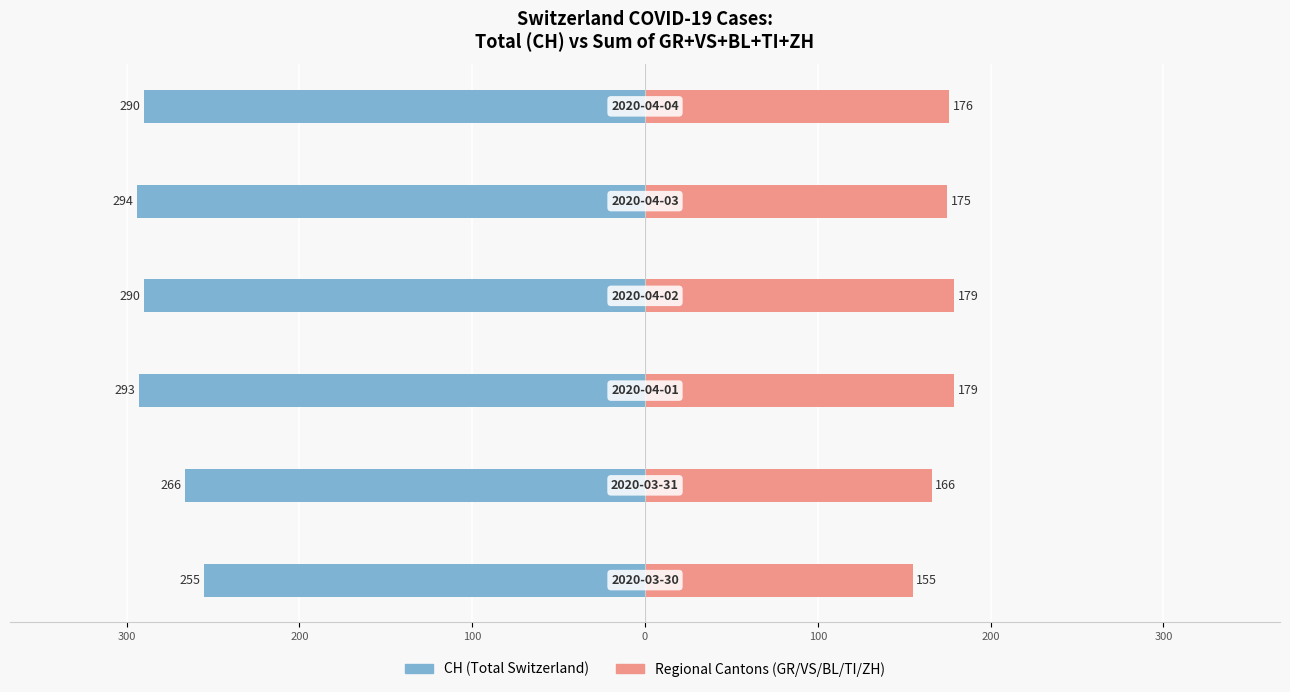

True or false: Regional Cantons (GR/VS/BL/TI/ZH) has a value of 278 at 0.

False